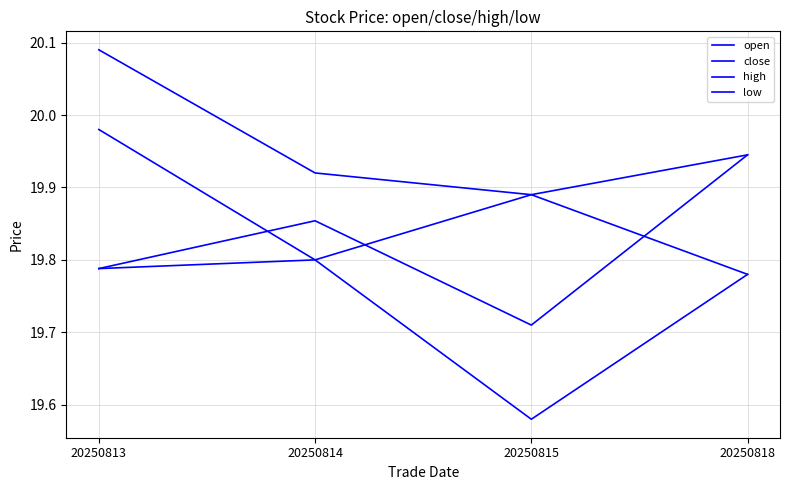

Is this an area chart (filled region under the line)?

No